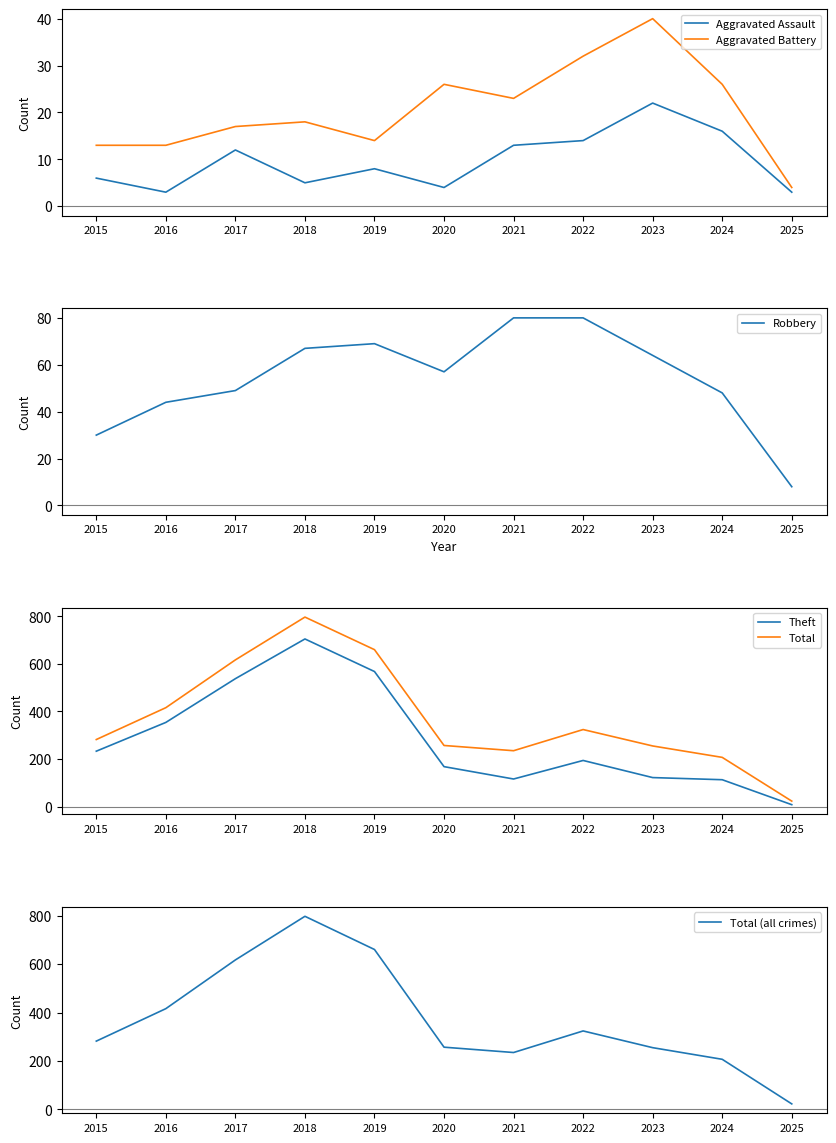

Reading left to right, transcribe all the data shown in this chart.

Aggravated Assault: 6	3	12	5	8	4	13	14	22	16	3
Aggravated Battery: 13	13	17	18	14	26	23	32	40	26	4
Robbery: 30	44	49	67	69	57	80	80	64	48	8
Theft: 233	354	538	705	568	168	116	194	122	113	8
Total: 282	416	617	797	660	257	235	324	255	207	23
Total (all crimes): 282	416	617	797	660	257	235	324	255	207	23